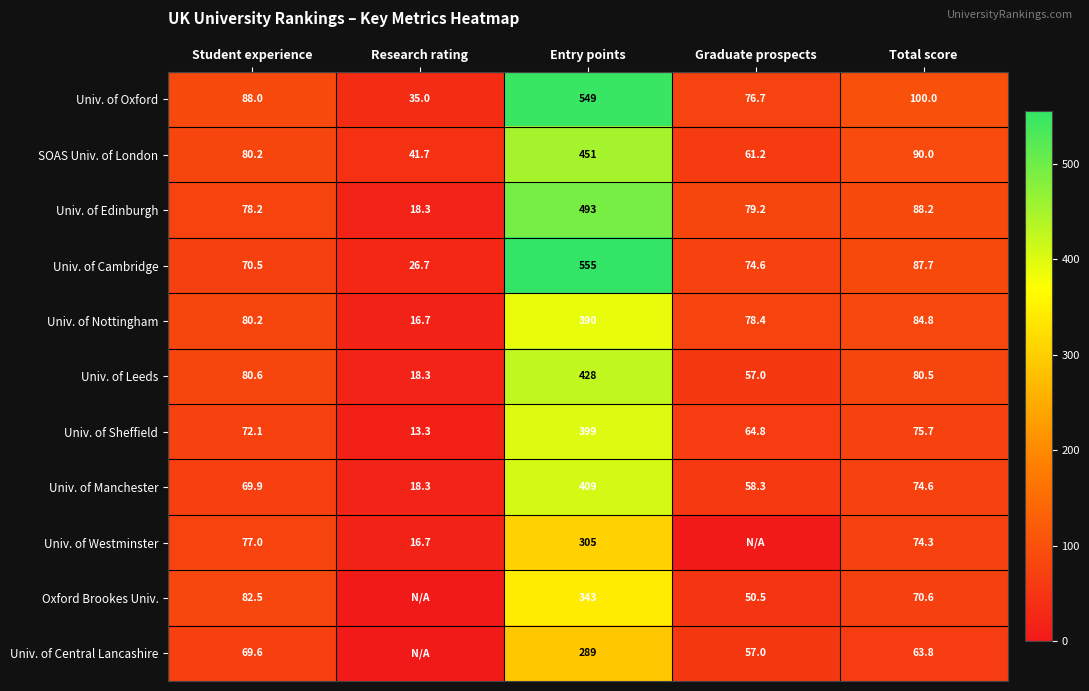

Which label corresponds to the smallest value in the chart?

Graduate prospects